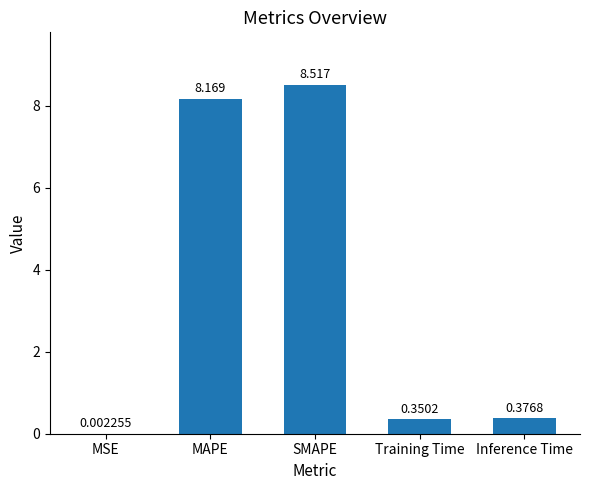

At which label is the value closest to 4?

Inference Time